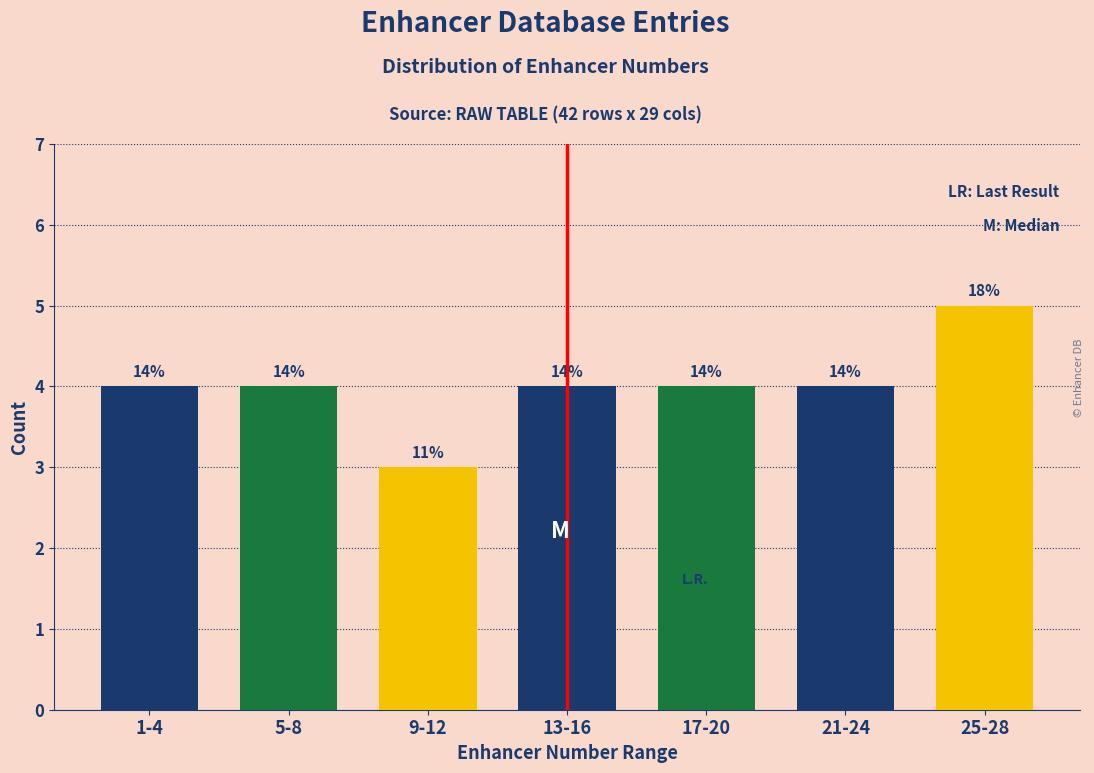

How many bars are there in total?

7